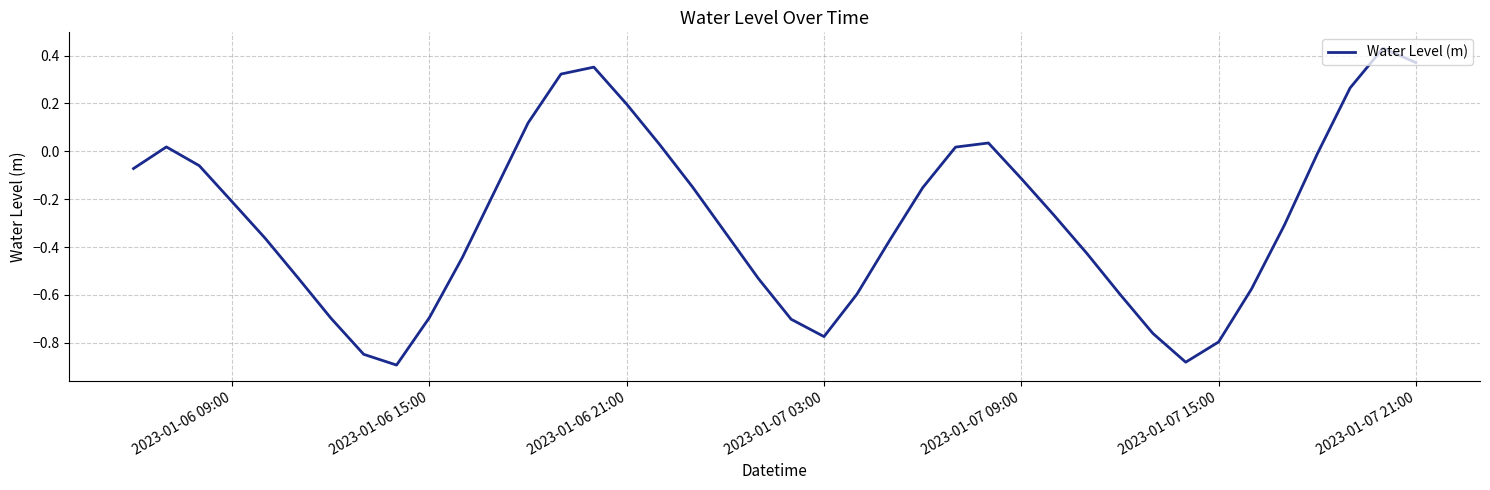

What is the difference between the maximum and minimum values?

1.3